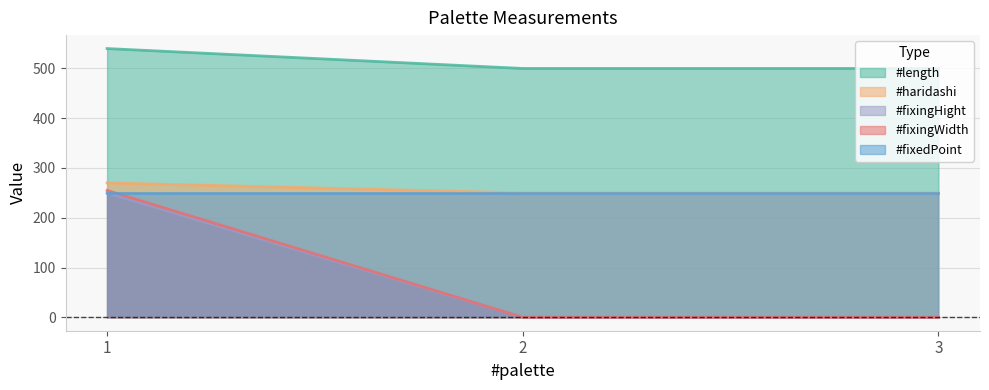

What is the difference between the highest and lowest values at 3?

500